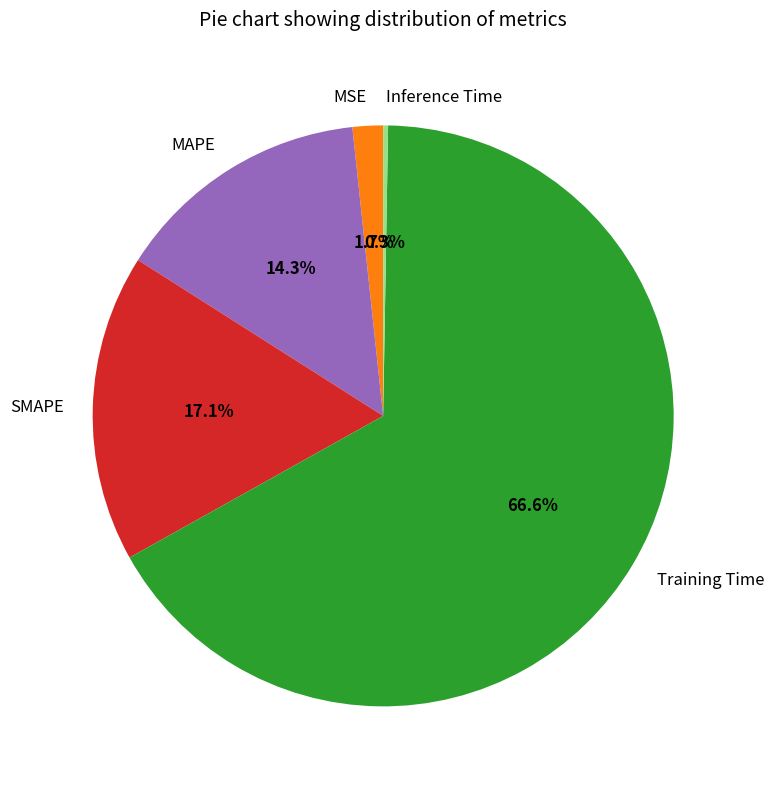

What percentage is the MSE slice, to the nearest percent?

2%